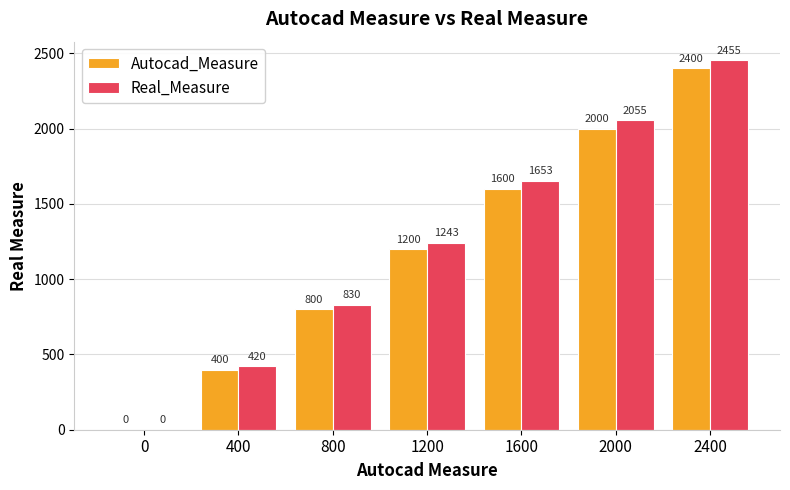

How many distinct data groups are displayed?

2